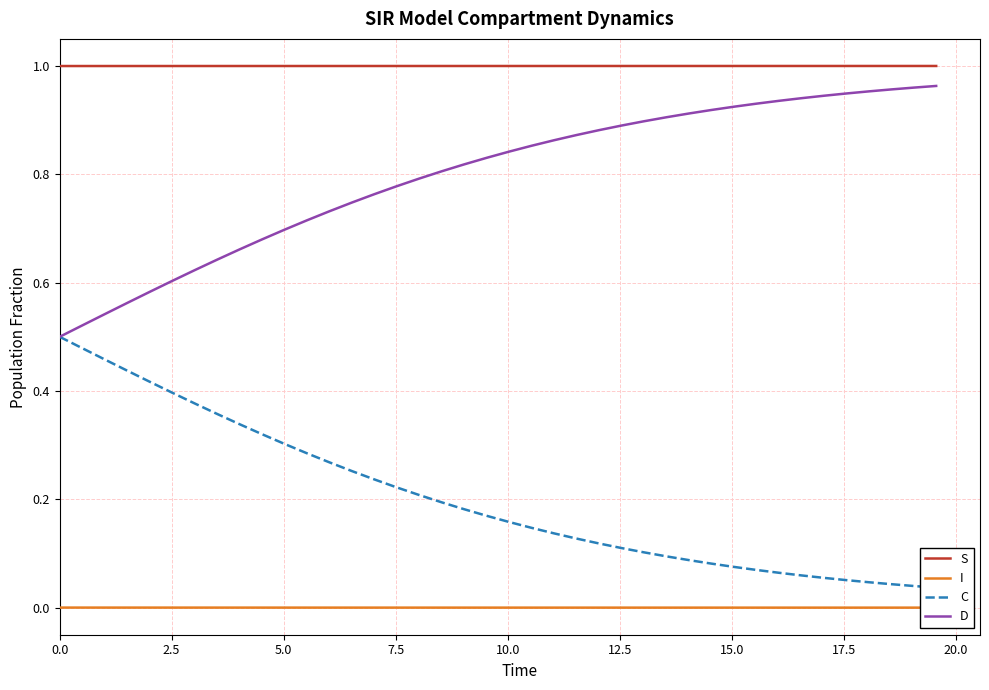

Which series has the largest total across all categories?

S